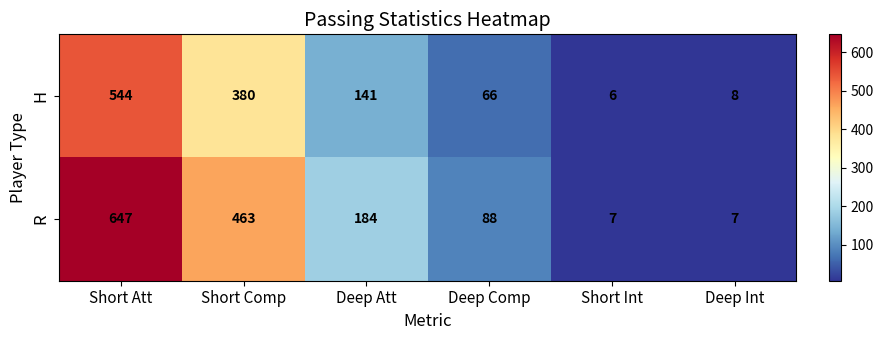

Is it true that R equals 88 at Deep Comp?

True